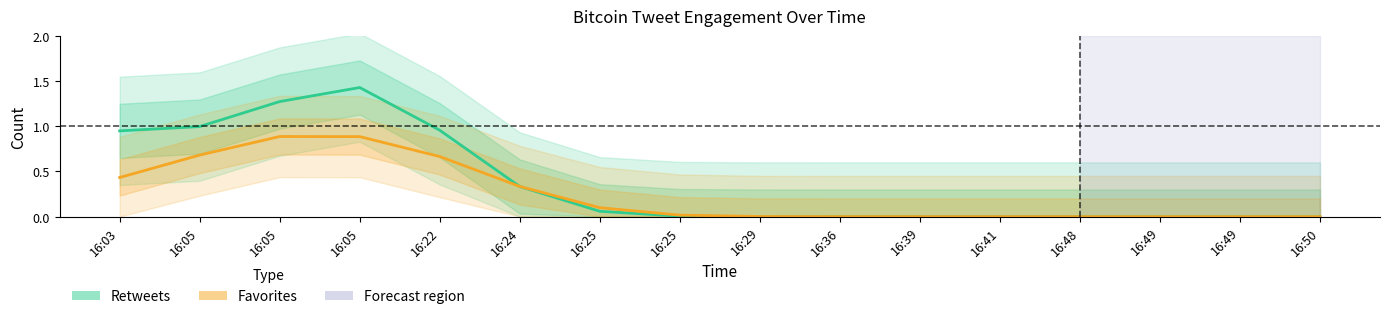

At which label is favorites closest to 0?

16:39